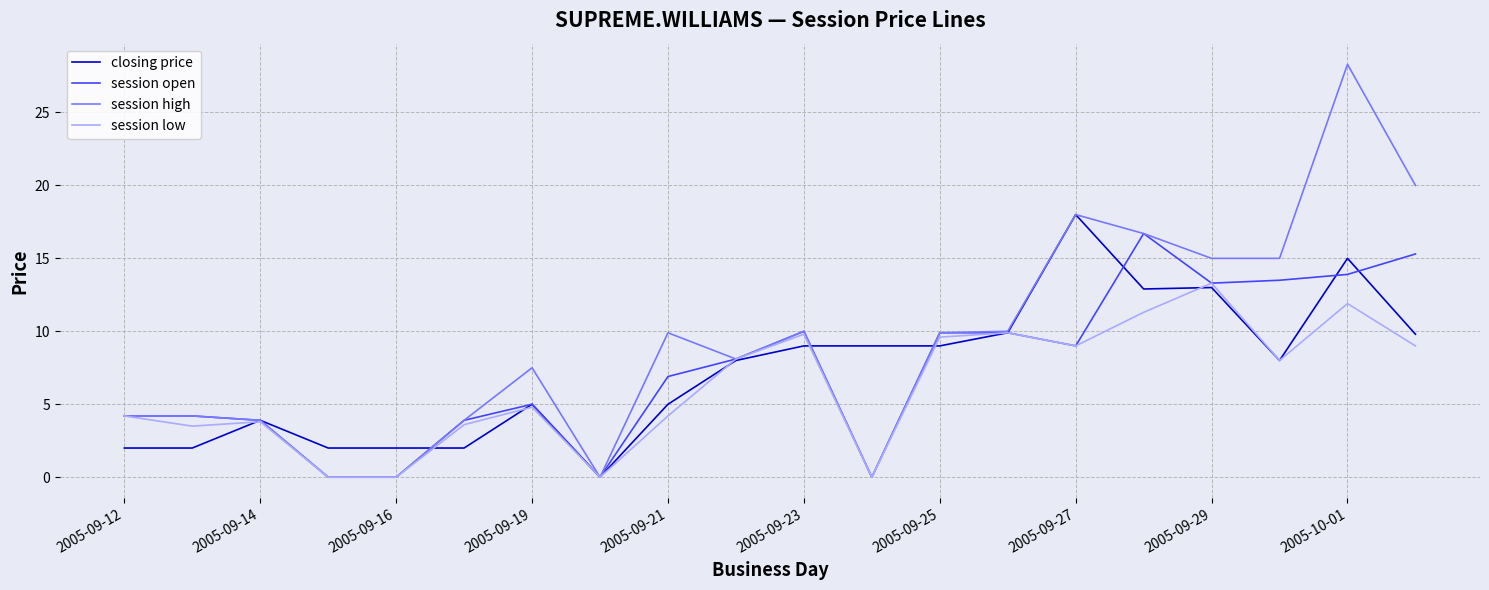

Which series has the widest spread of values?

session high